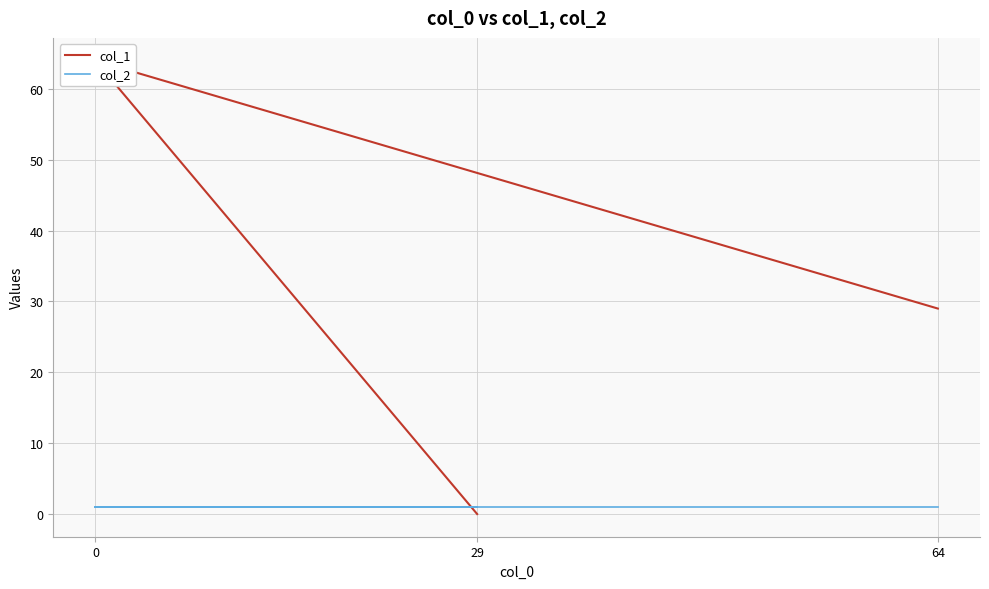

What is the highest value of the col_2 series?

1